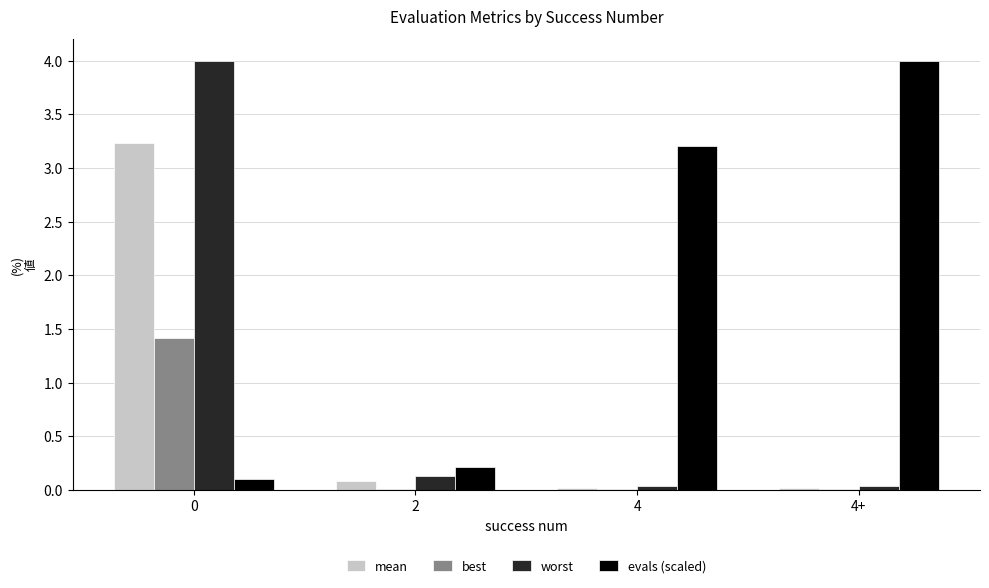

Is the value of best at 0 greater than the value of worst at 4?

Yes